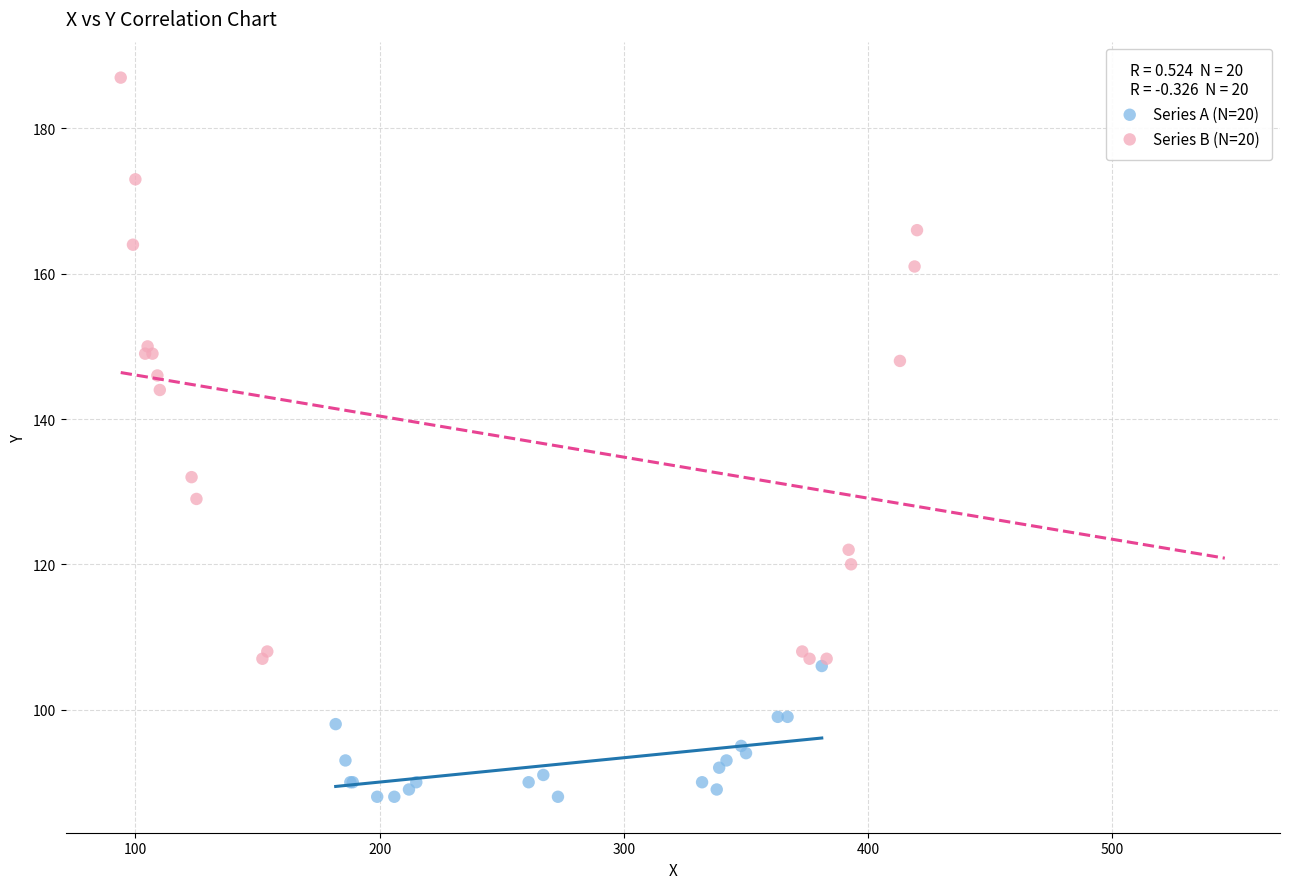

Which series contains the lowest Y value?

Series A (N=20)